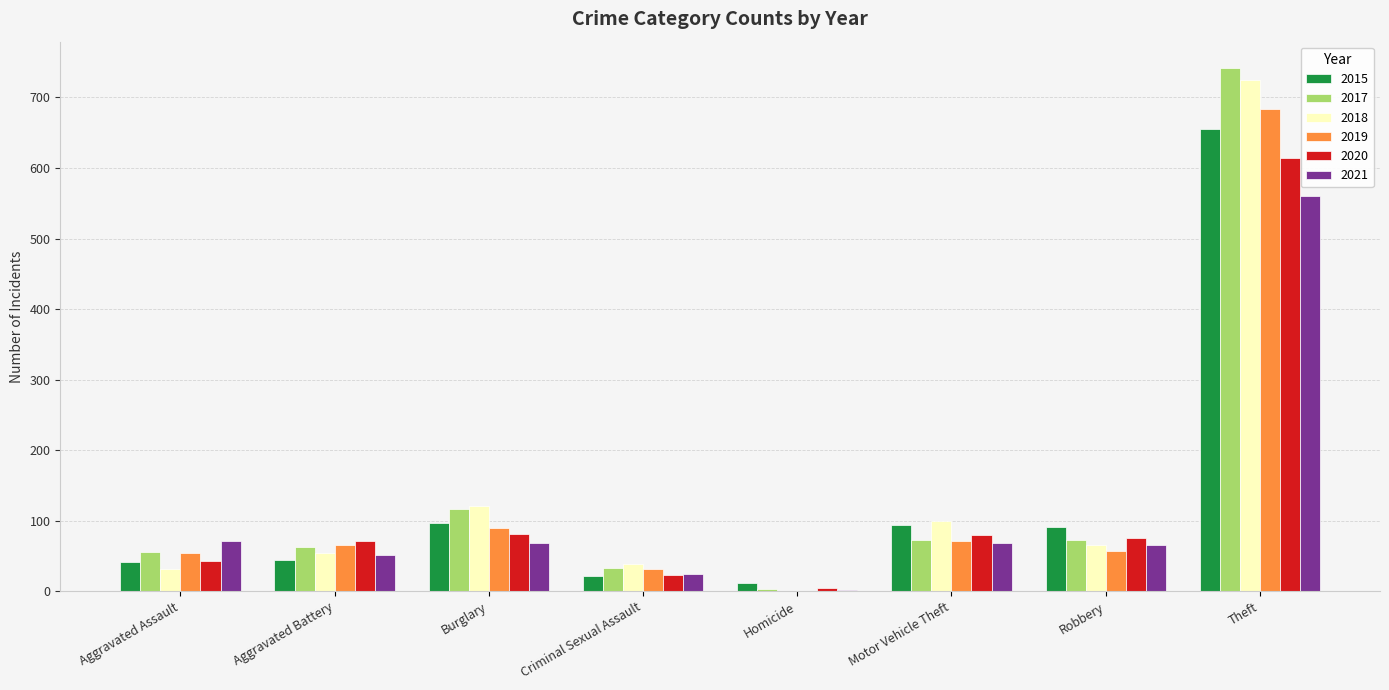

Which category has the highest value in the 2018 series?

Theft